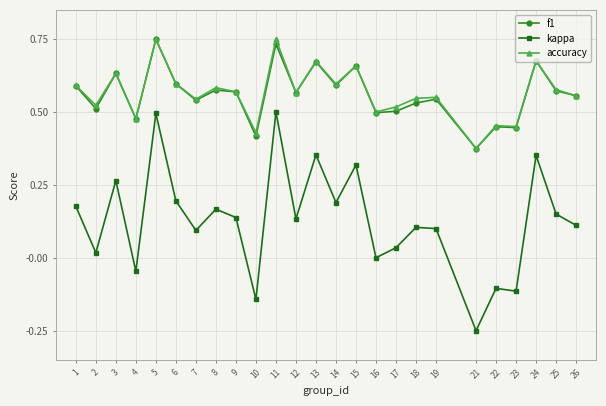

Which category has the lowest value across all series?

21